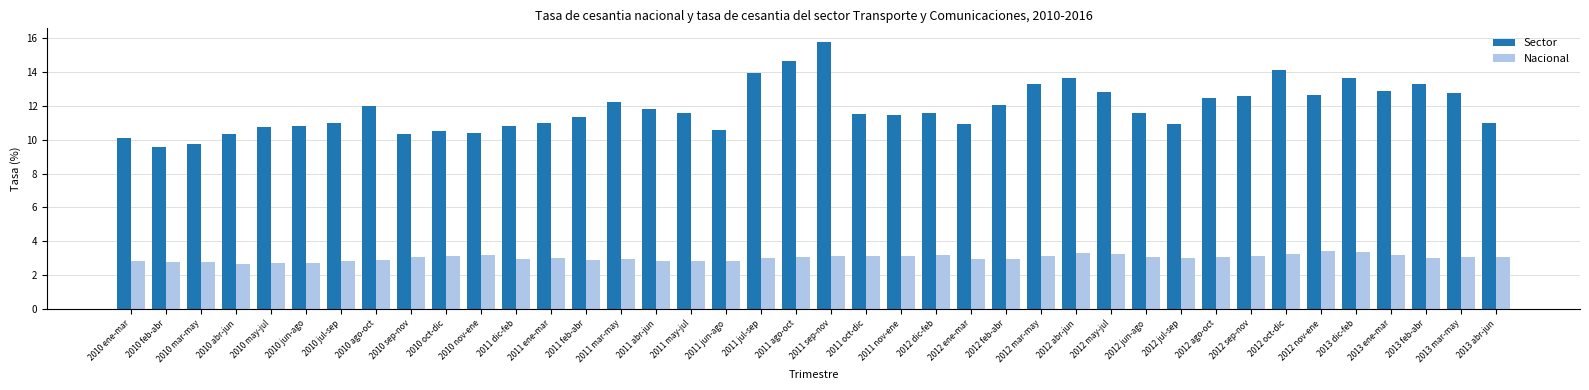

At which label does Sector reach its peak?

2011 sep-nov